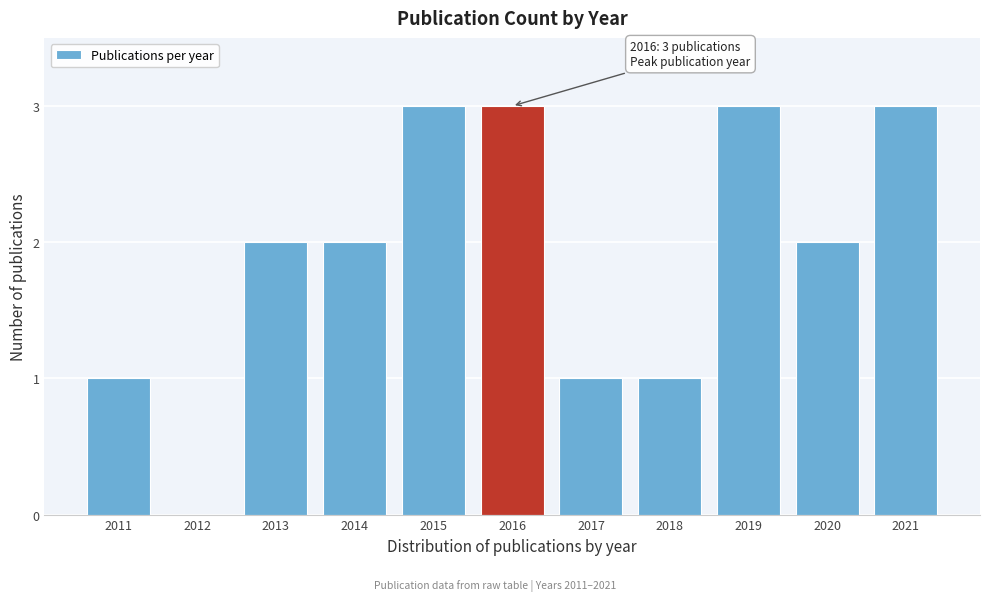

Reading right to left, extract all data points from this chart.

2021=3	2020=2	2019=3	2018=1	2017=1	2016=3	2015=3	2014=2	2013=2	2012=0	2011=1